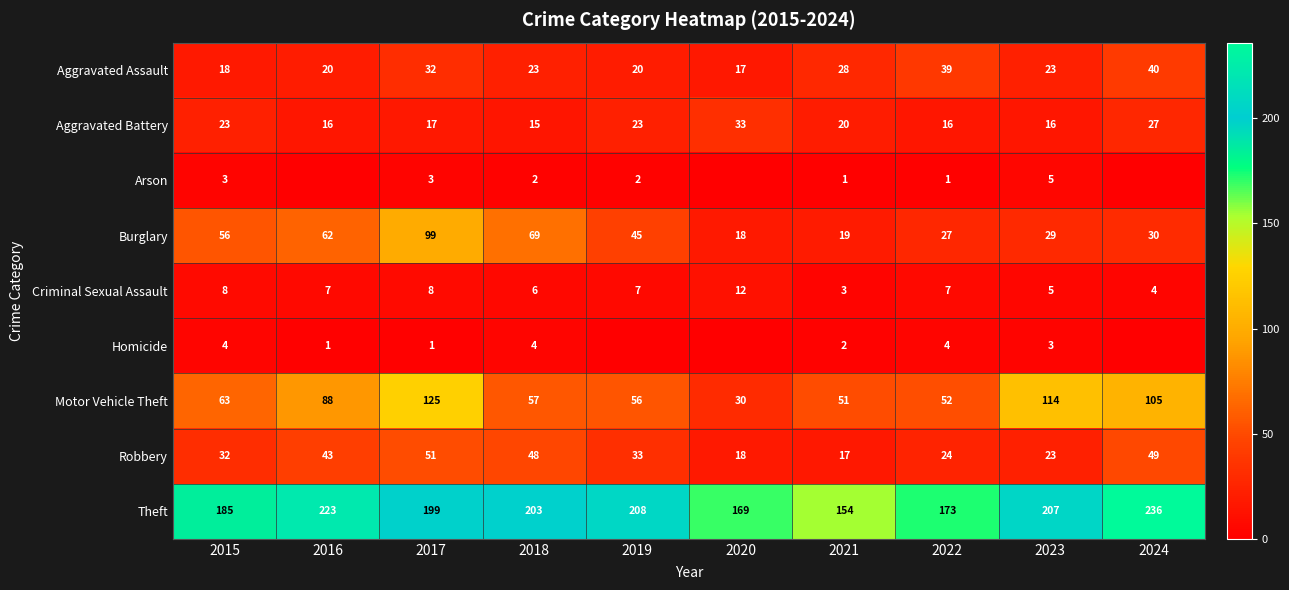

How many data points in Theft are less than 203?

5